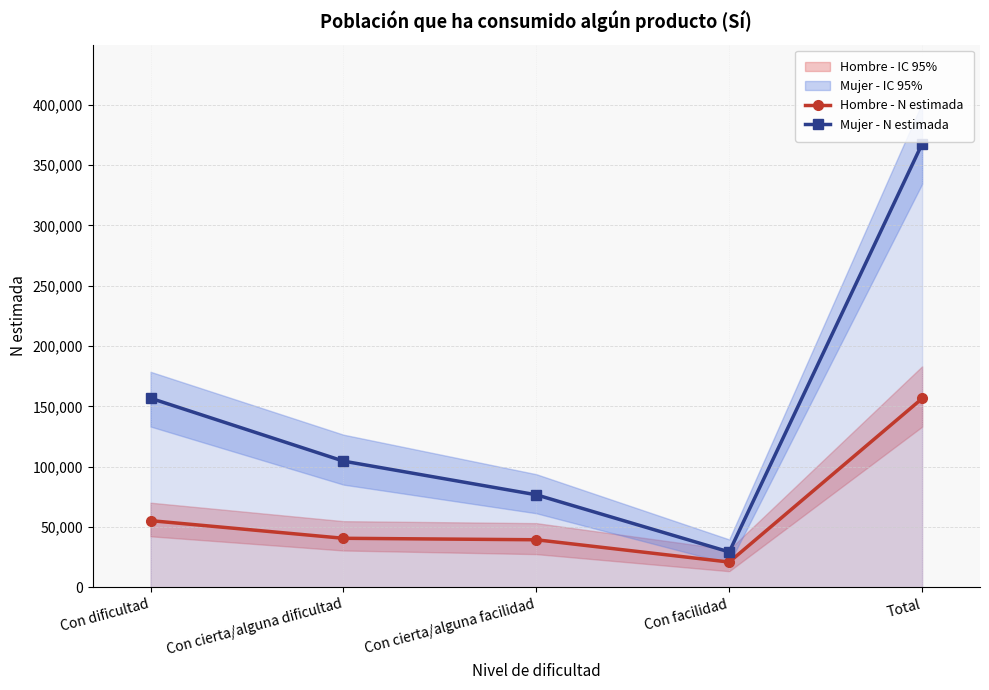

Which label corresponds to the largest value in the chart?

Total